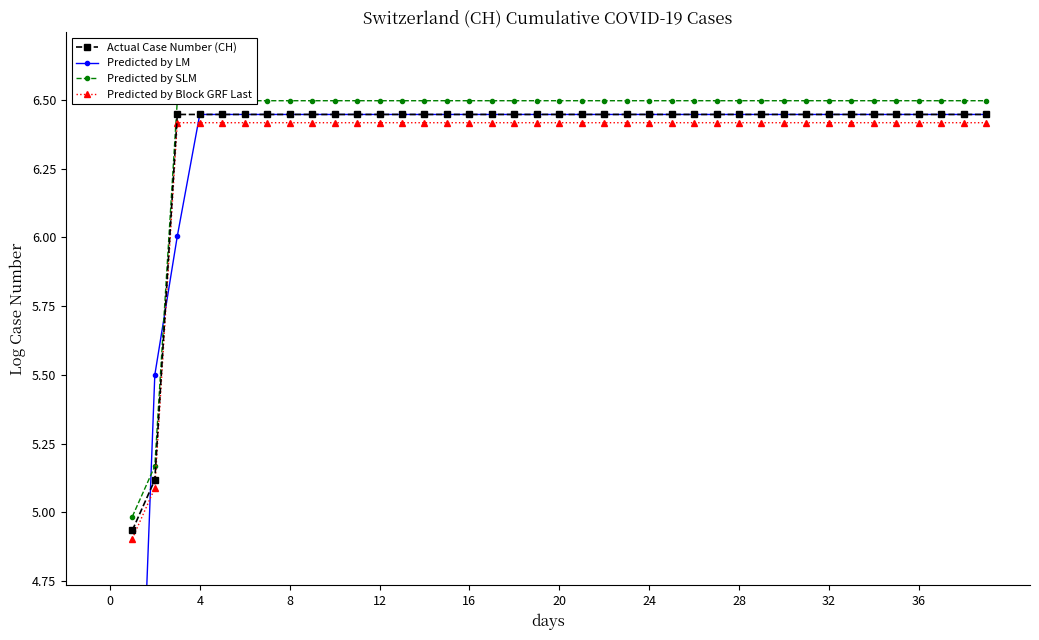

Does the chart have visible grid lines?

No